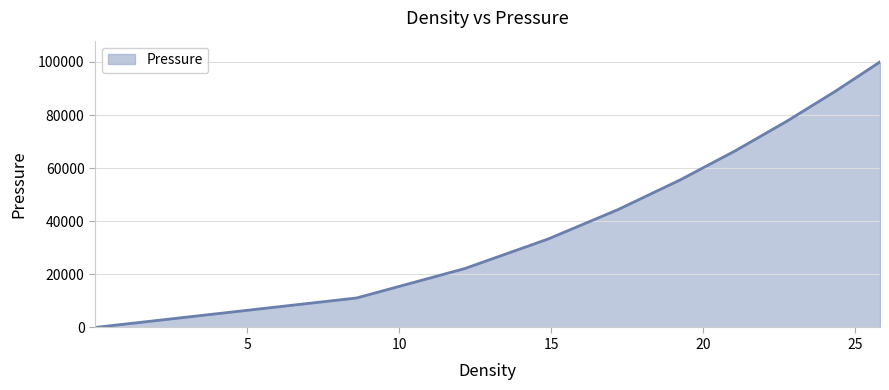

What is the difference between the maximum and minimum values?

100000.0